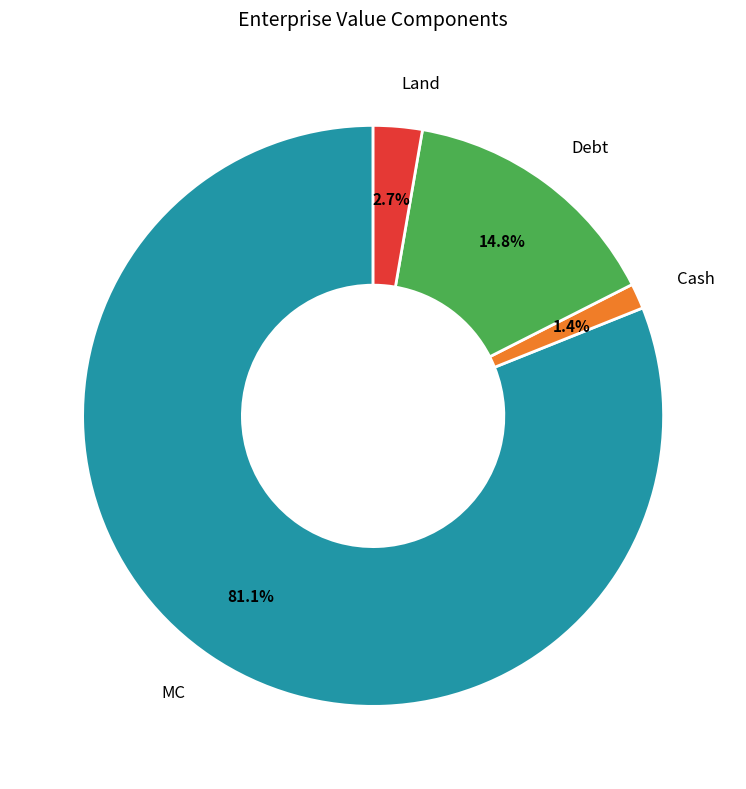

To the nearest percent, what portion does Cash represent?

1%